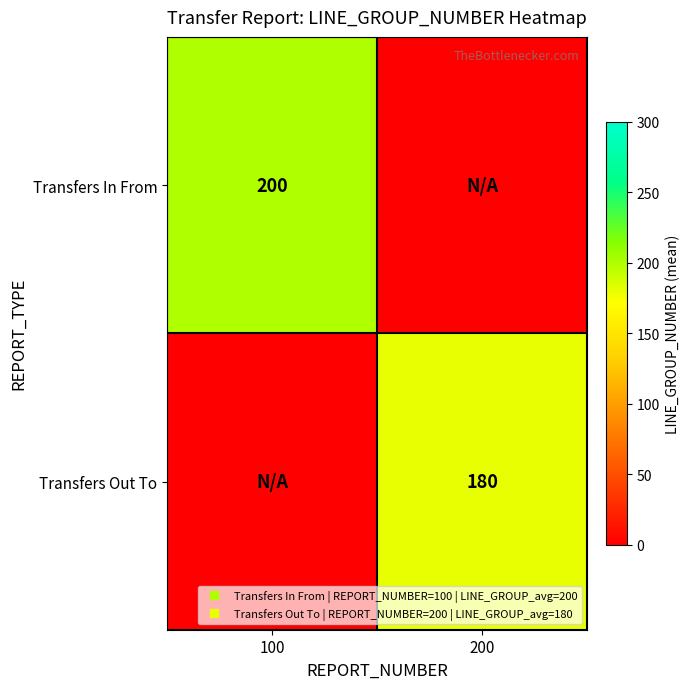

What is the spread (max minus min) of values at 100?

200